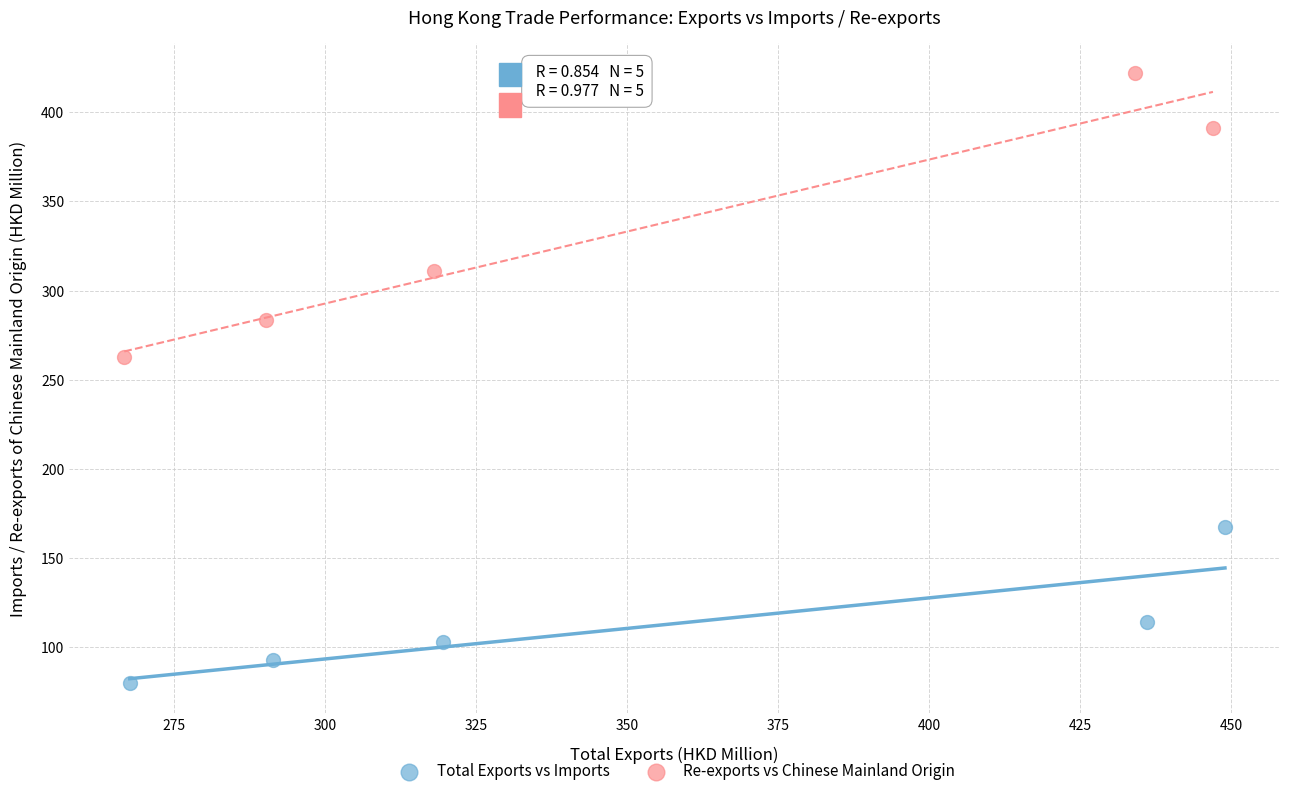

Which series reaches the minimum Y coordinate?

Total Exports vs Imports